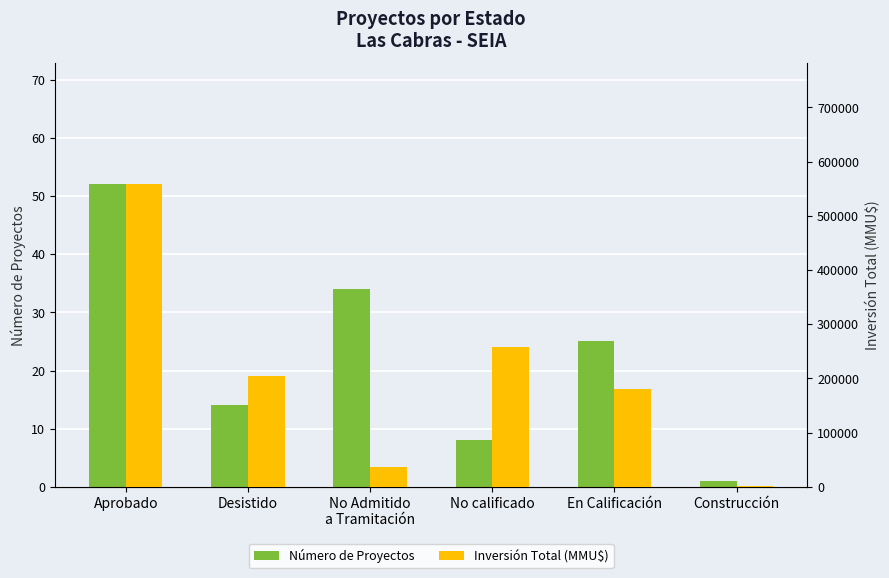

What value does the Inversión Total (MMU$) series have at No Admitido
a Tramitación?

36706